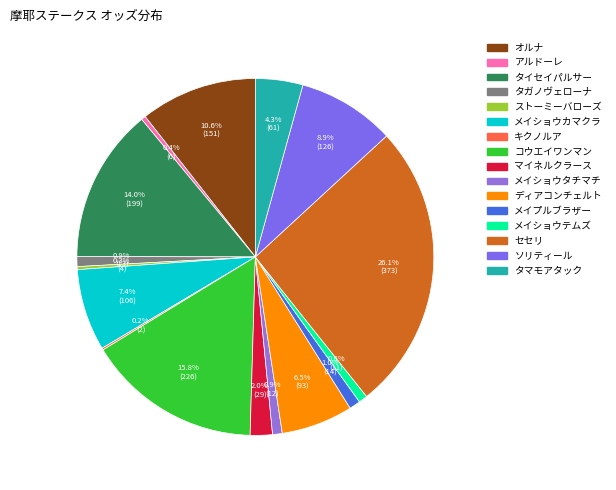

What portion of the pie excludes メイショウテムズ?

99.2%